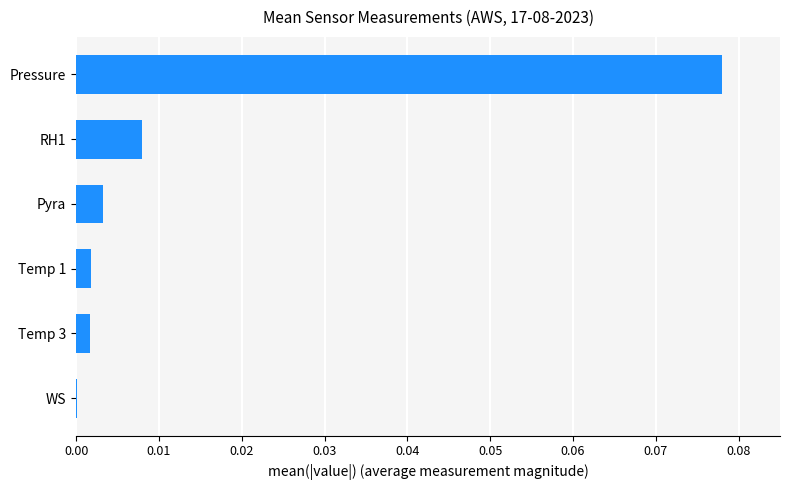

At which category does the chart reach its peak across all series?

Pressure